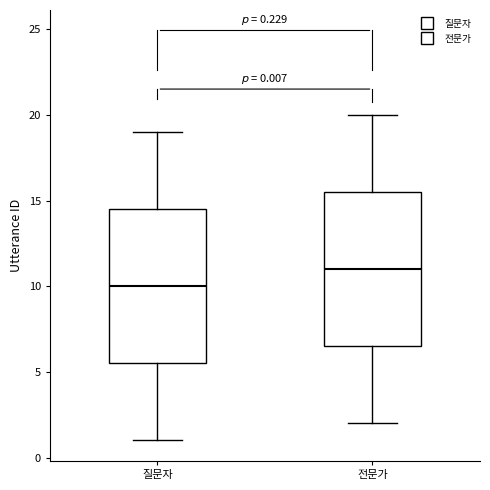

Which box has the lowest median line?

질문자